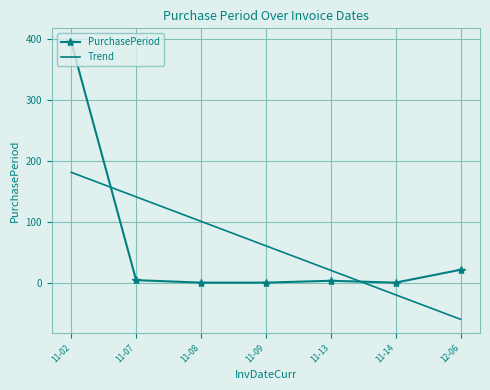

What is the smallest value displayed?

-59.0